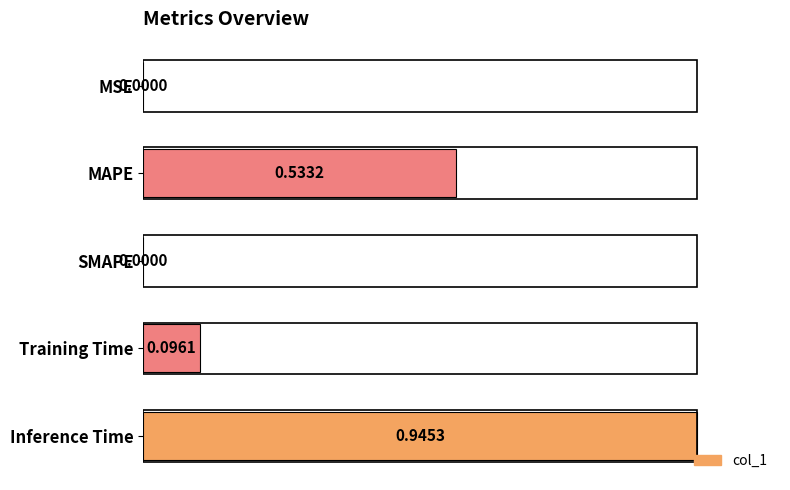

Are the bars horizontal?

Yes